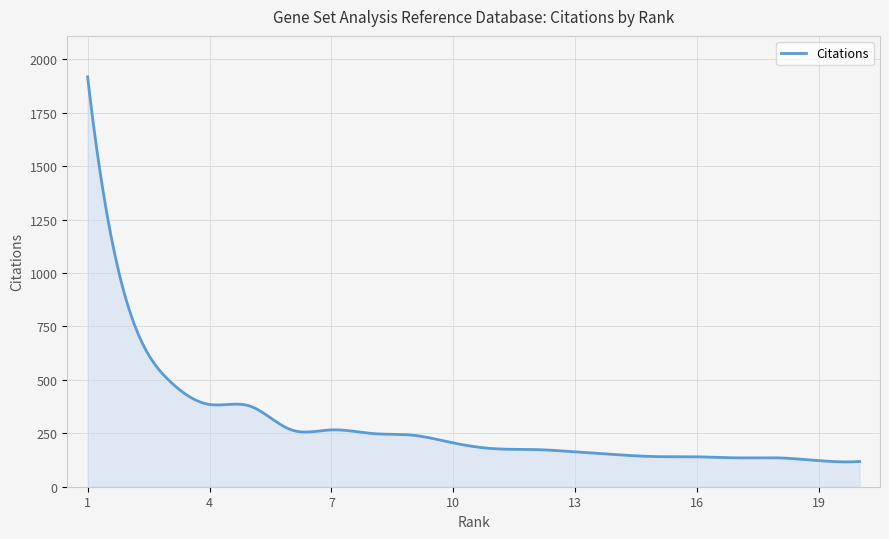

What is the smallest value displayed?

116.2